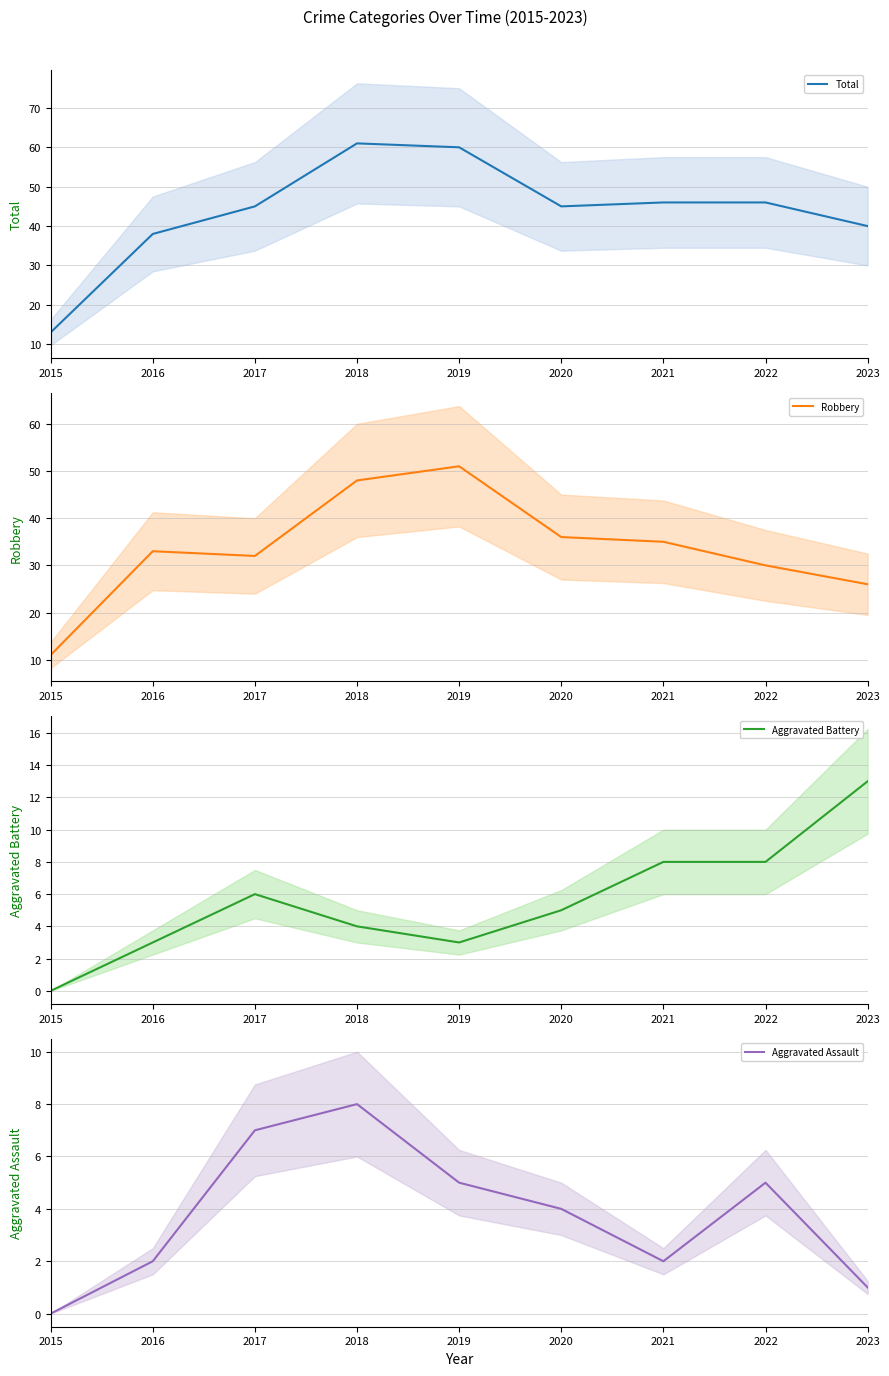

What is the sum of the Robbery values at 2019 and 2015?

62